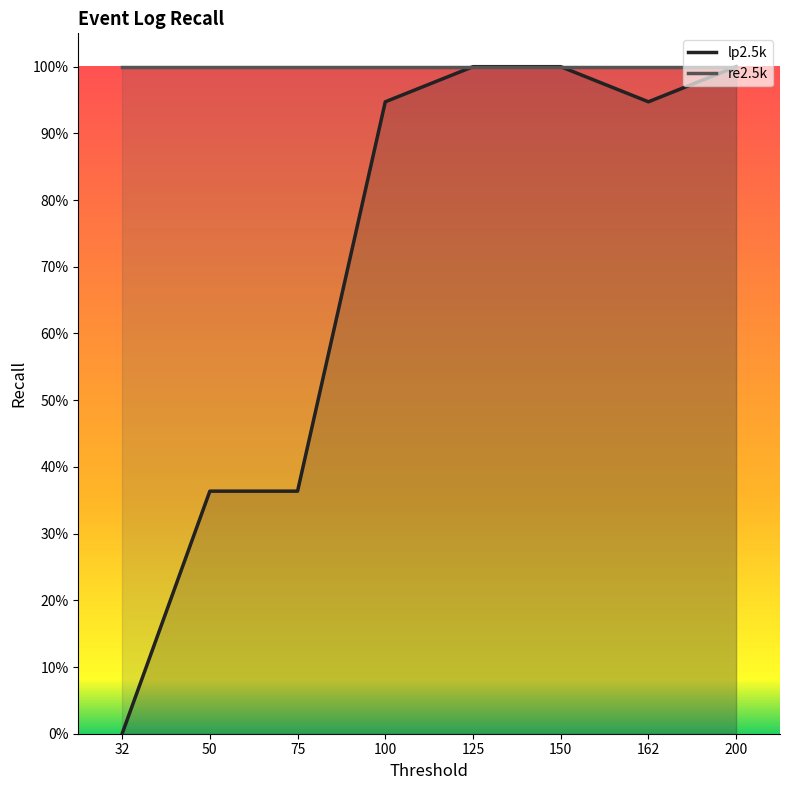

How many categories are shown in the chart?

8